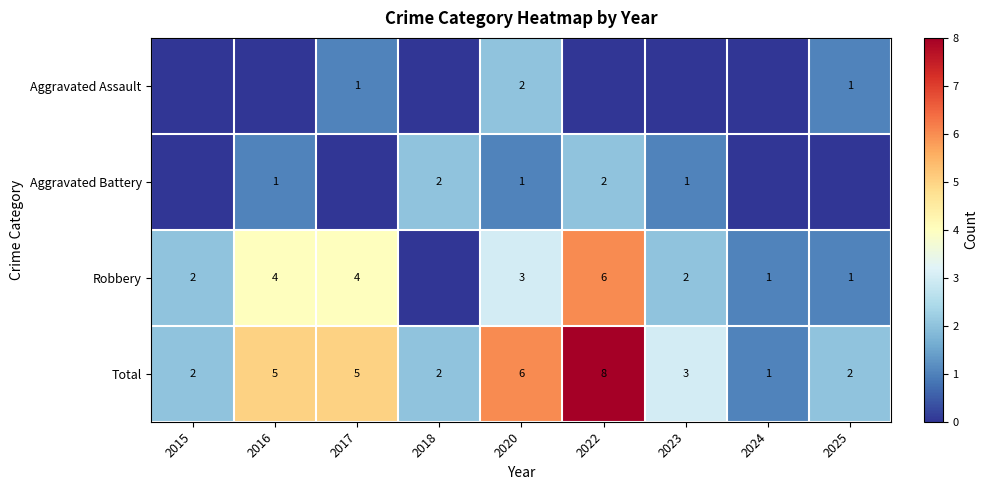

True or false: Aggravated Assault has a value of 1 at 2025.

True